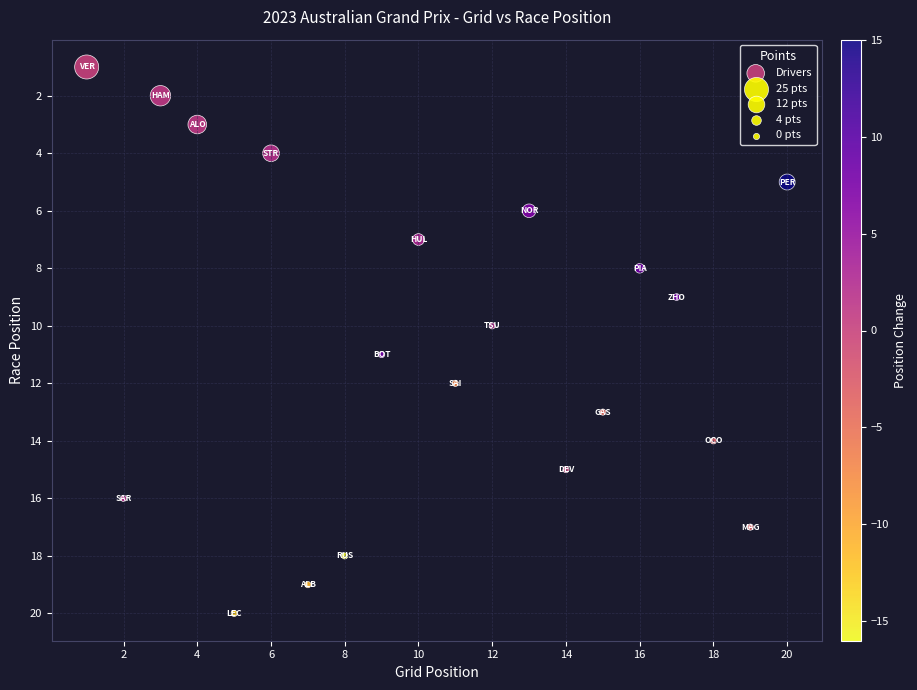

What is the range of Y values (max minus min)?

19